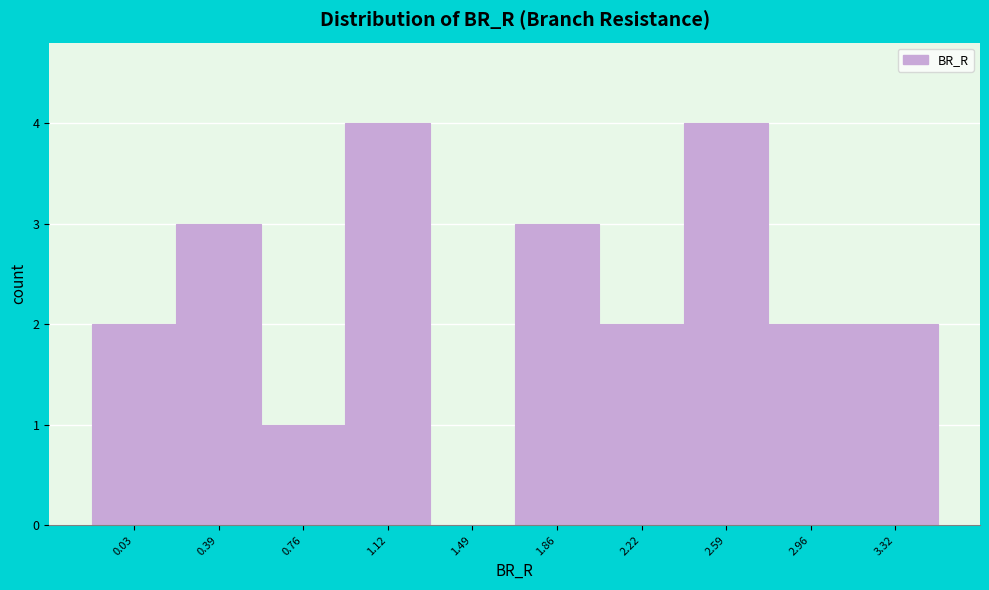

Reading left to right, what are all the values shown in this chart?

0.03=2	0.39=3	0.76=1	1.12=4	1.49=0	1.86=3	2.22=2	2.59=4	2.96=2	3.32=2